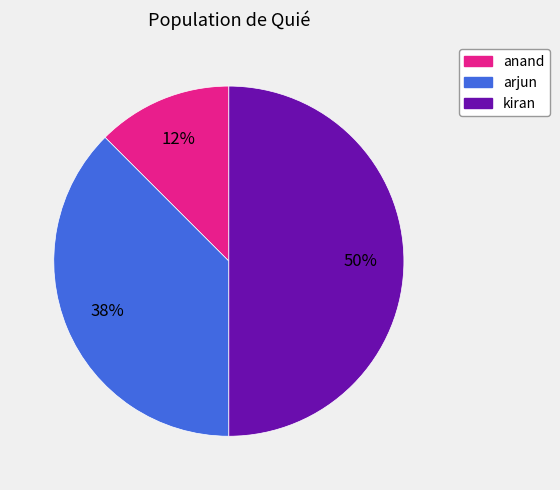

How many segments does this pie chart have?

3